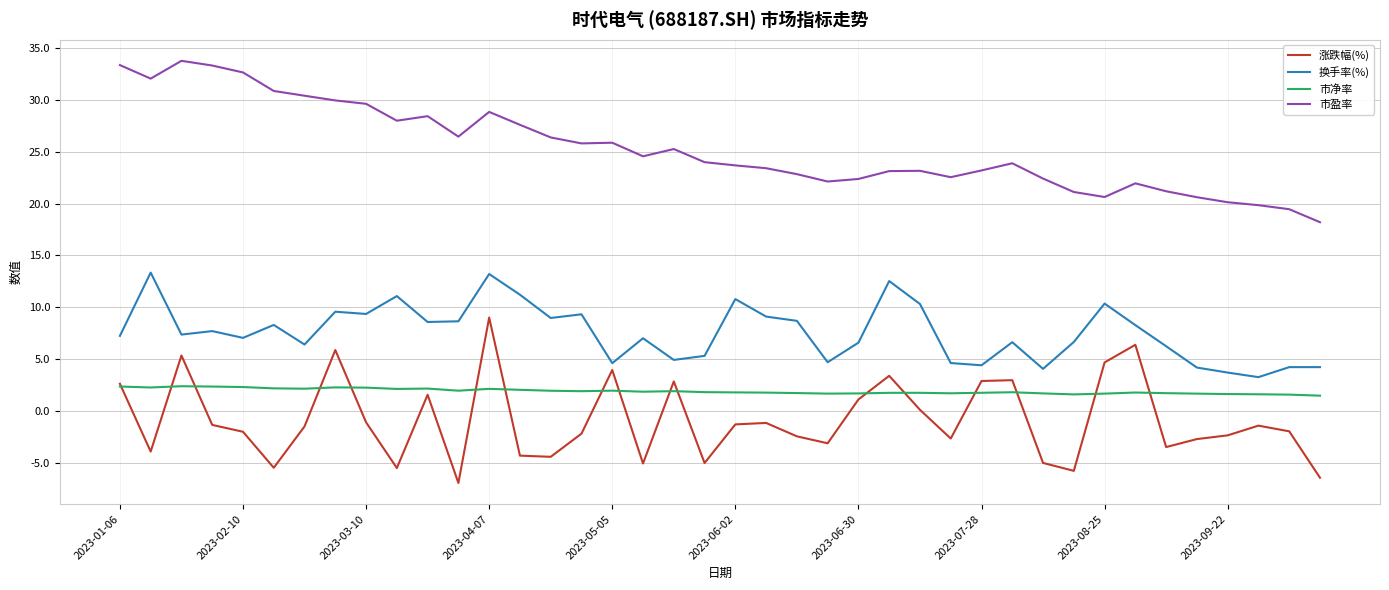

What is the lowest value of the 市净率 series?

1.5